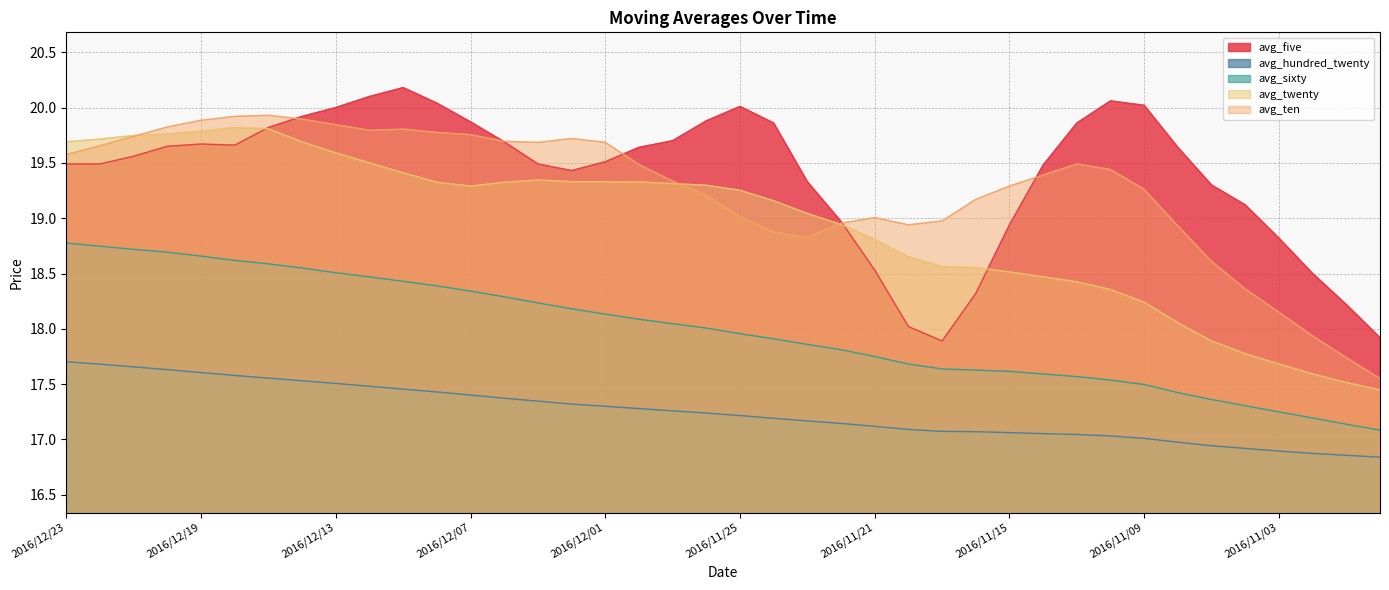

At which label does avg_five reach its peak?

2016/12/09